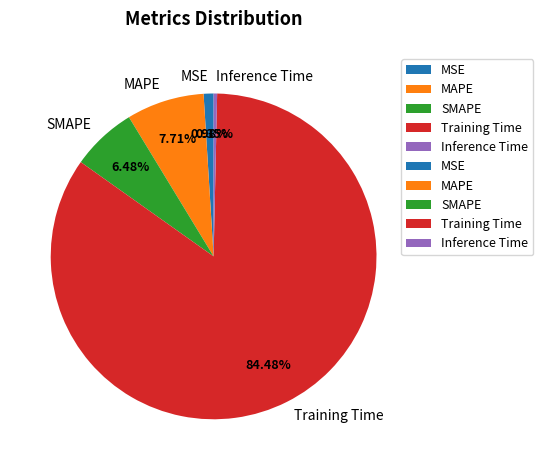

How many segments does this pie chart have?

5